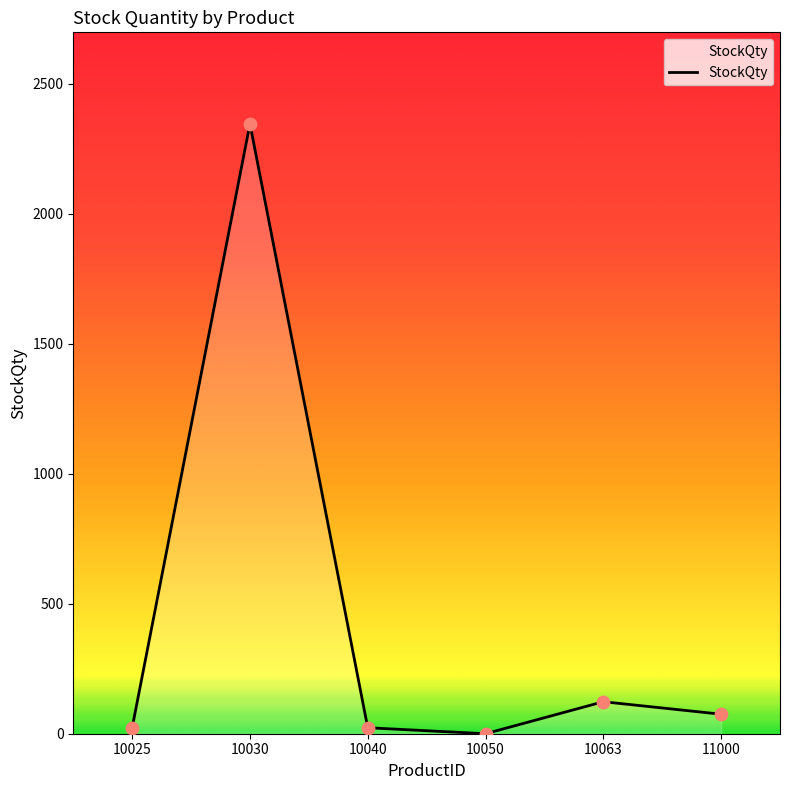

Which has a higher value, 10025 or 10063?

10063